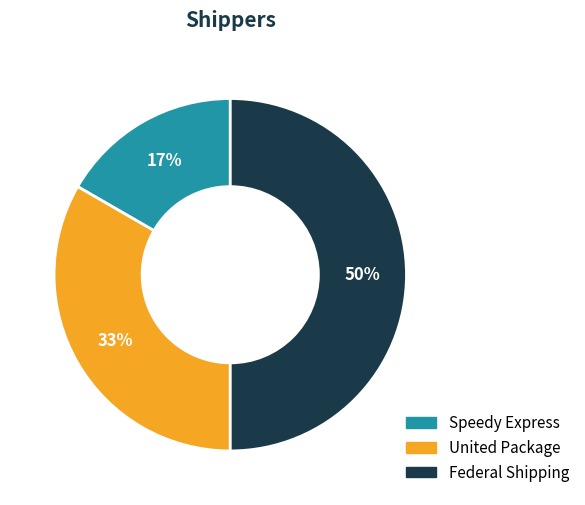

Count the number of slices in the pie.

3